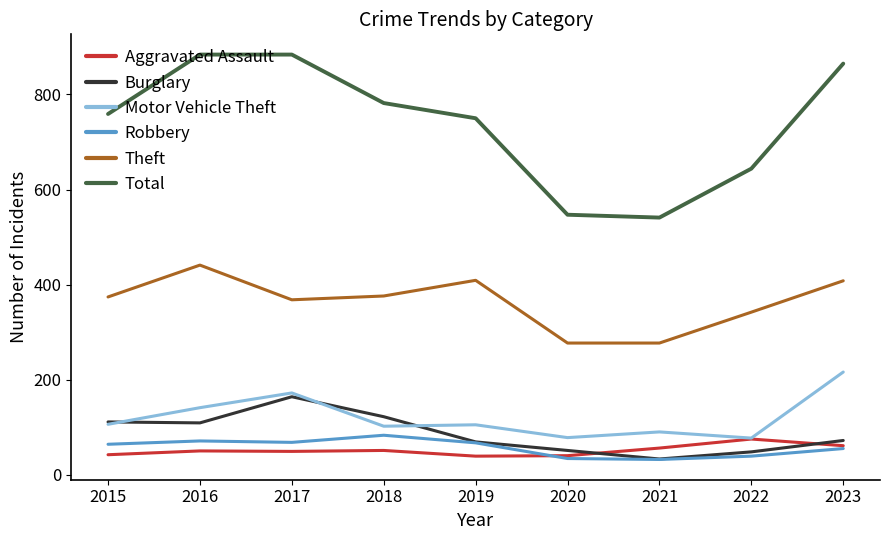

True or false: Total and Robbery intersect in this chart.

False